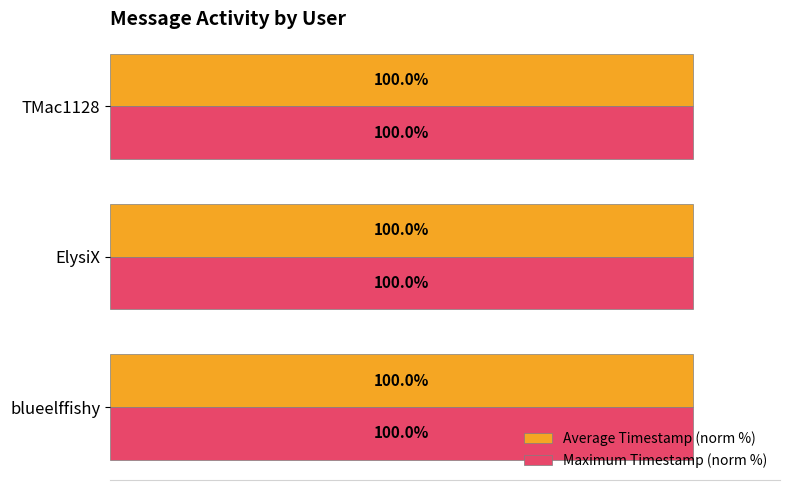

At which label is Maximum Timestamp (norm %) closest to 99?

blueelffishy